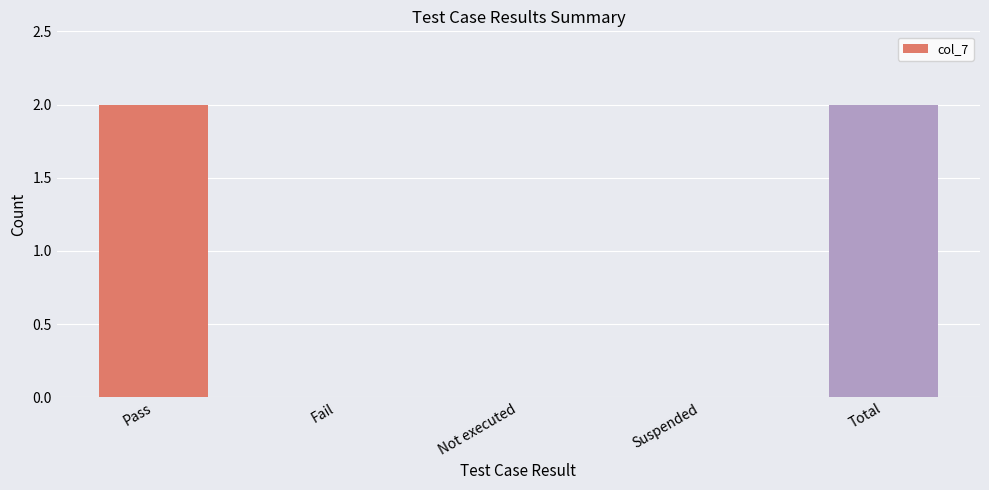

What is the sum of all values?

4